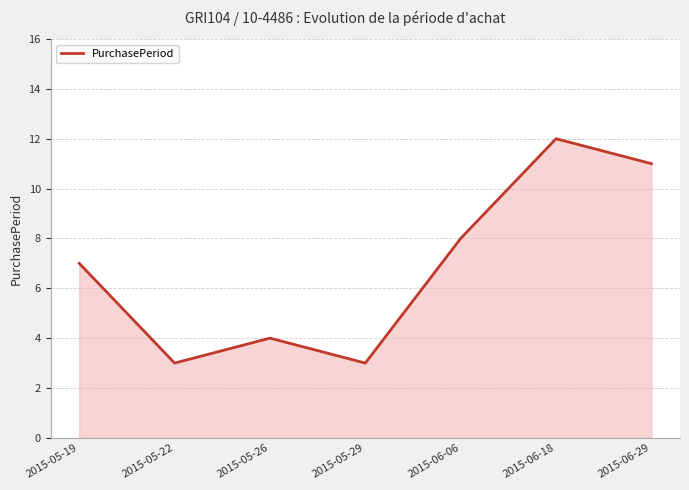

How many categories are shown in the chart?

7